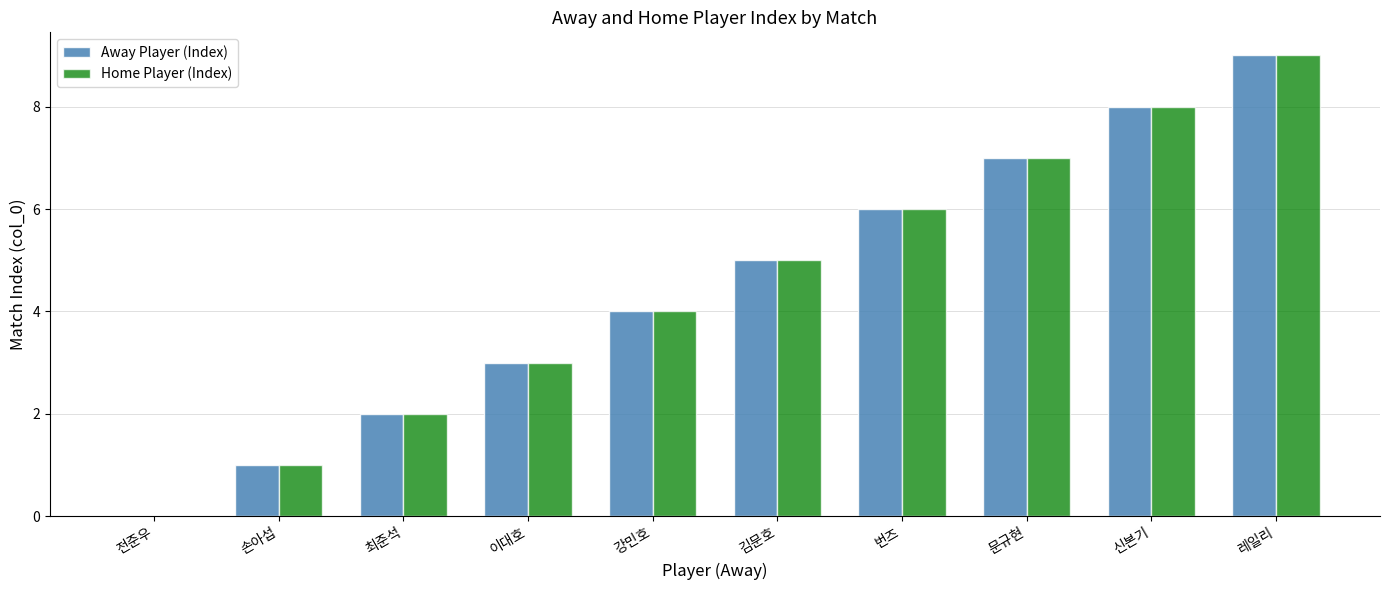

The value of Away Player (Index) at 레일리 is 9. True or false?

True